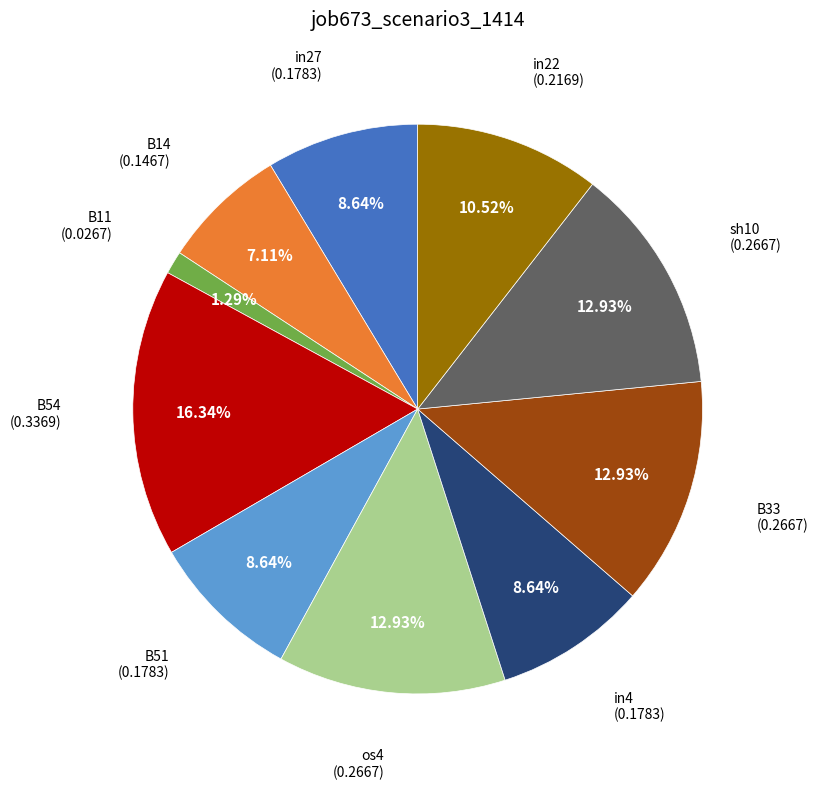

Is there any slice that represents more than half of the pie?

No